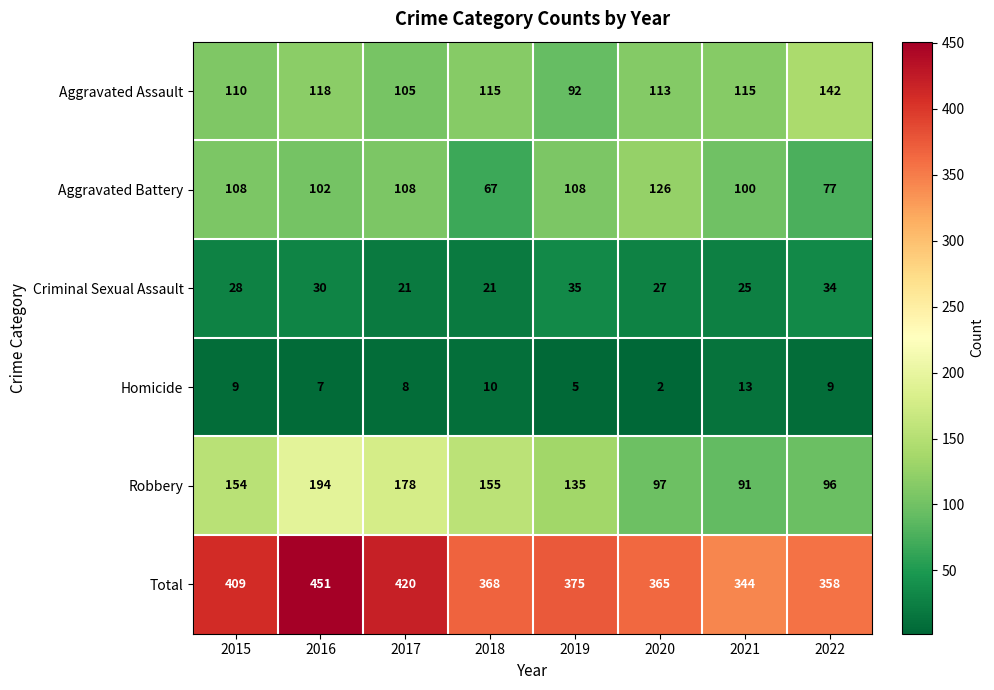

The Criminal Sexual Assault series shows 34 at 2022. True or false?

True